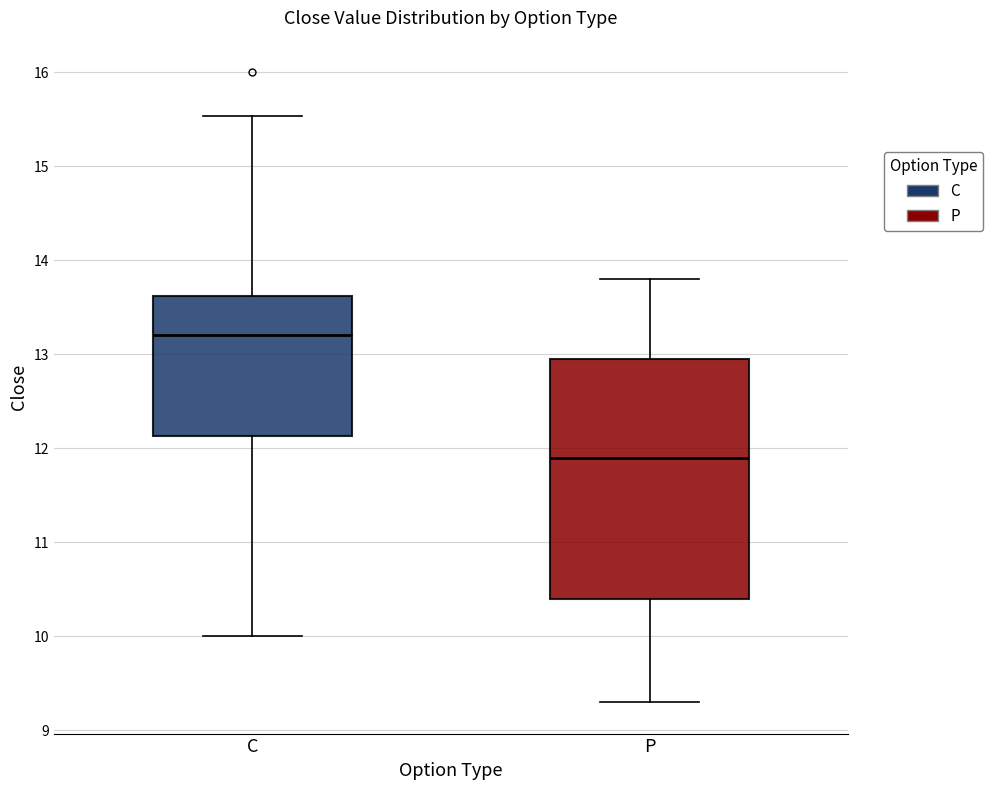

Reading left to right, read every box against the y-axis: the position of its median line, the range the box covers, and the ends of its whiskers. The values are not printed on the chart, so give them approximately, as read against the axis.

C: median 13.2, box 12.1 to 13.6, whiskers 10.0 to 15.5
P: median 11.9, box 10.4 to 13.0, whiskers 9.3 to 13.8